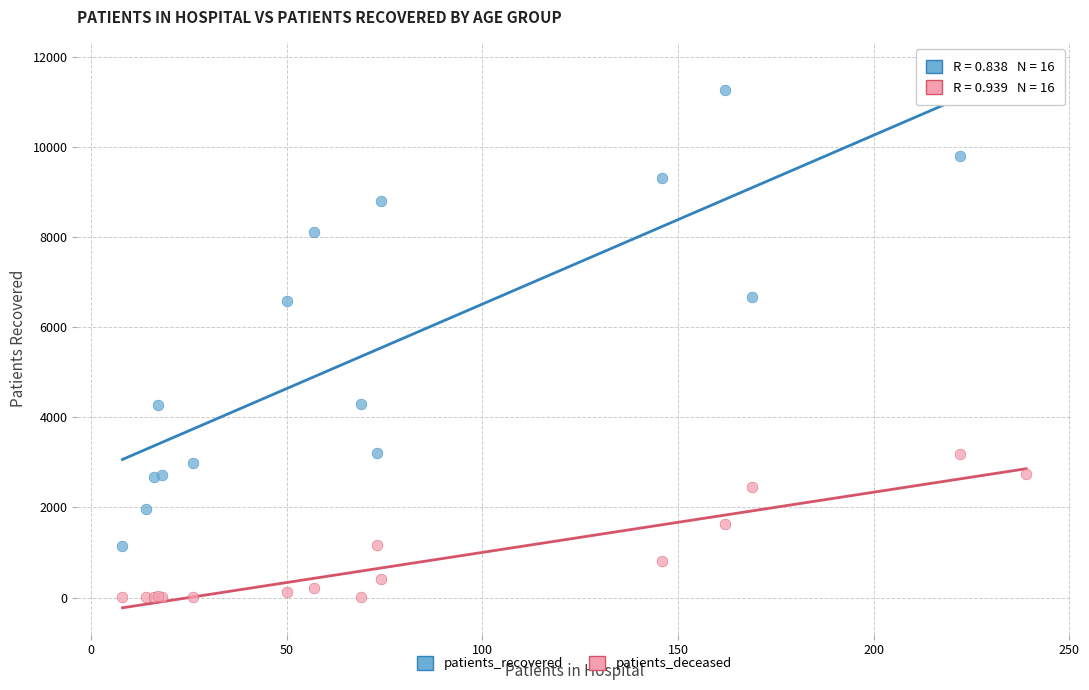

Which series contains the highest Y value?

patients_recovered